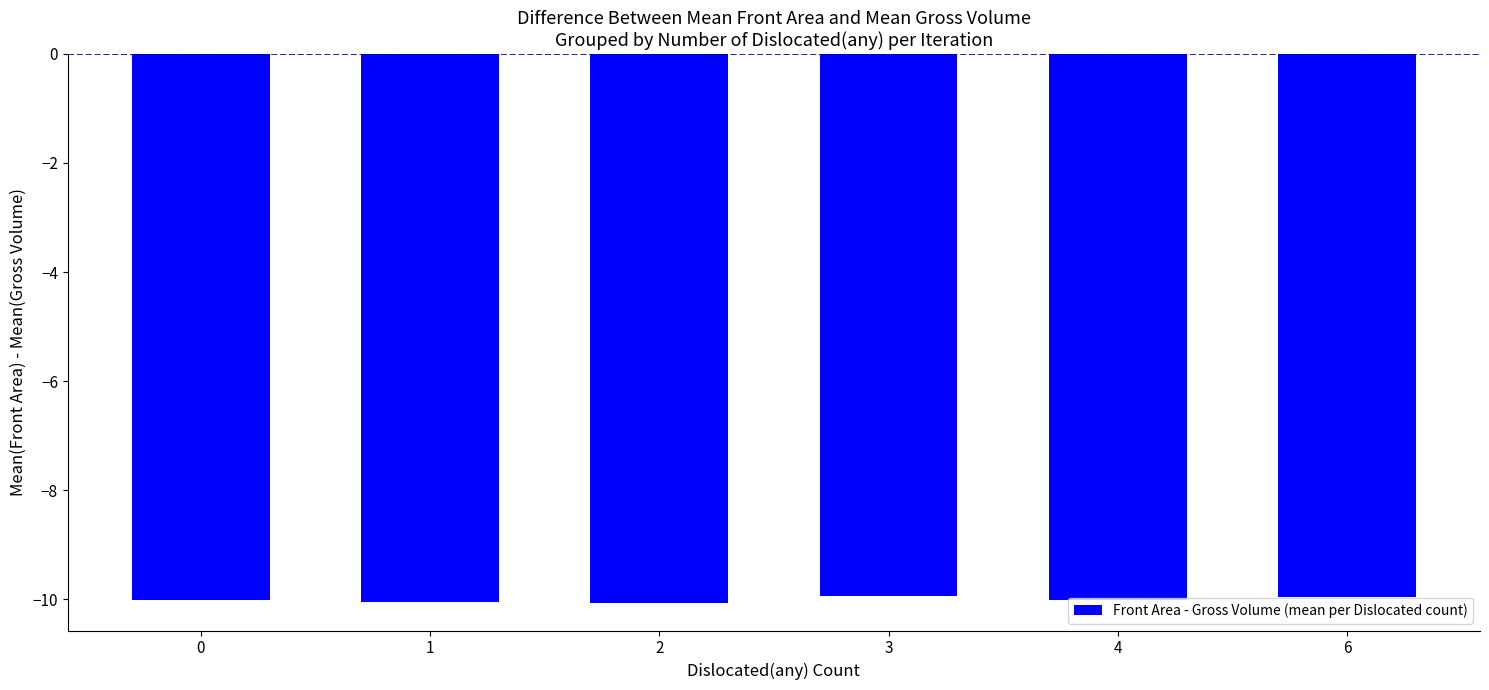

What is the greatest value displayed?

-9.9